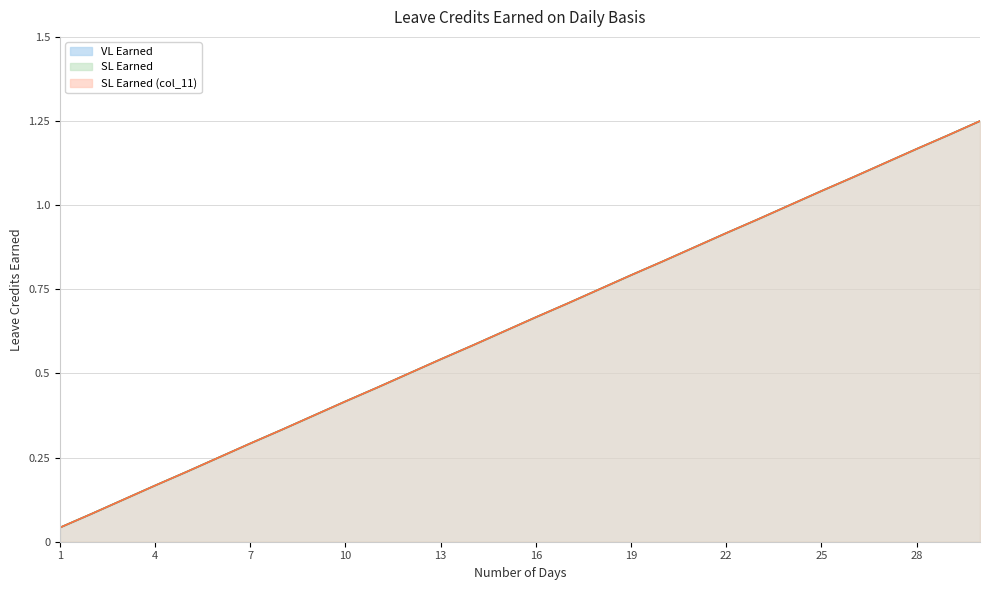

How many lines are shown in the chart?

3